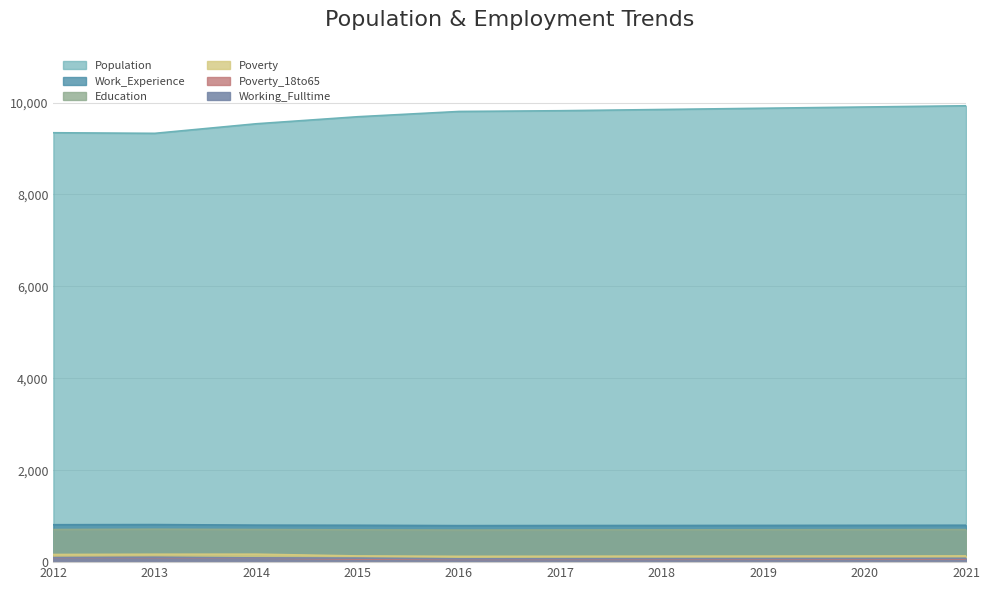

Which series changed the most between 2012 and 2013?

Population